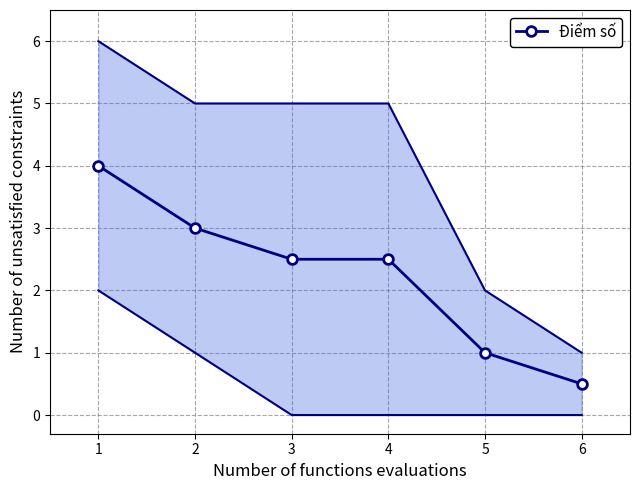

True or false: the data has more than 1 interior local peaks.

False